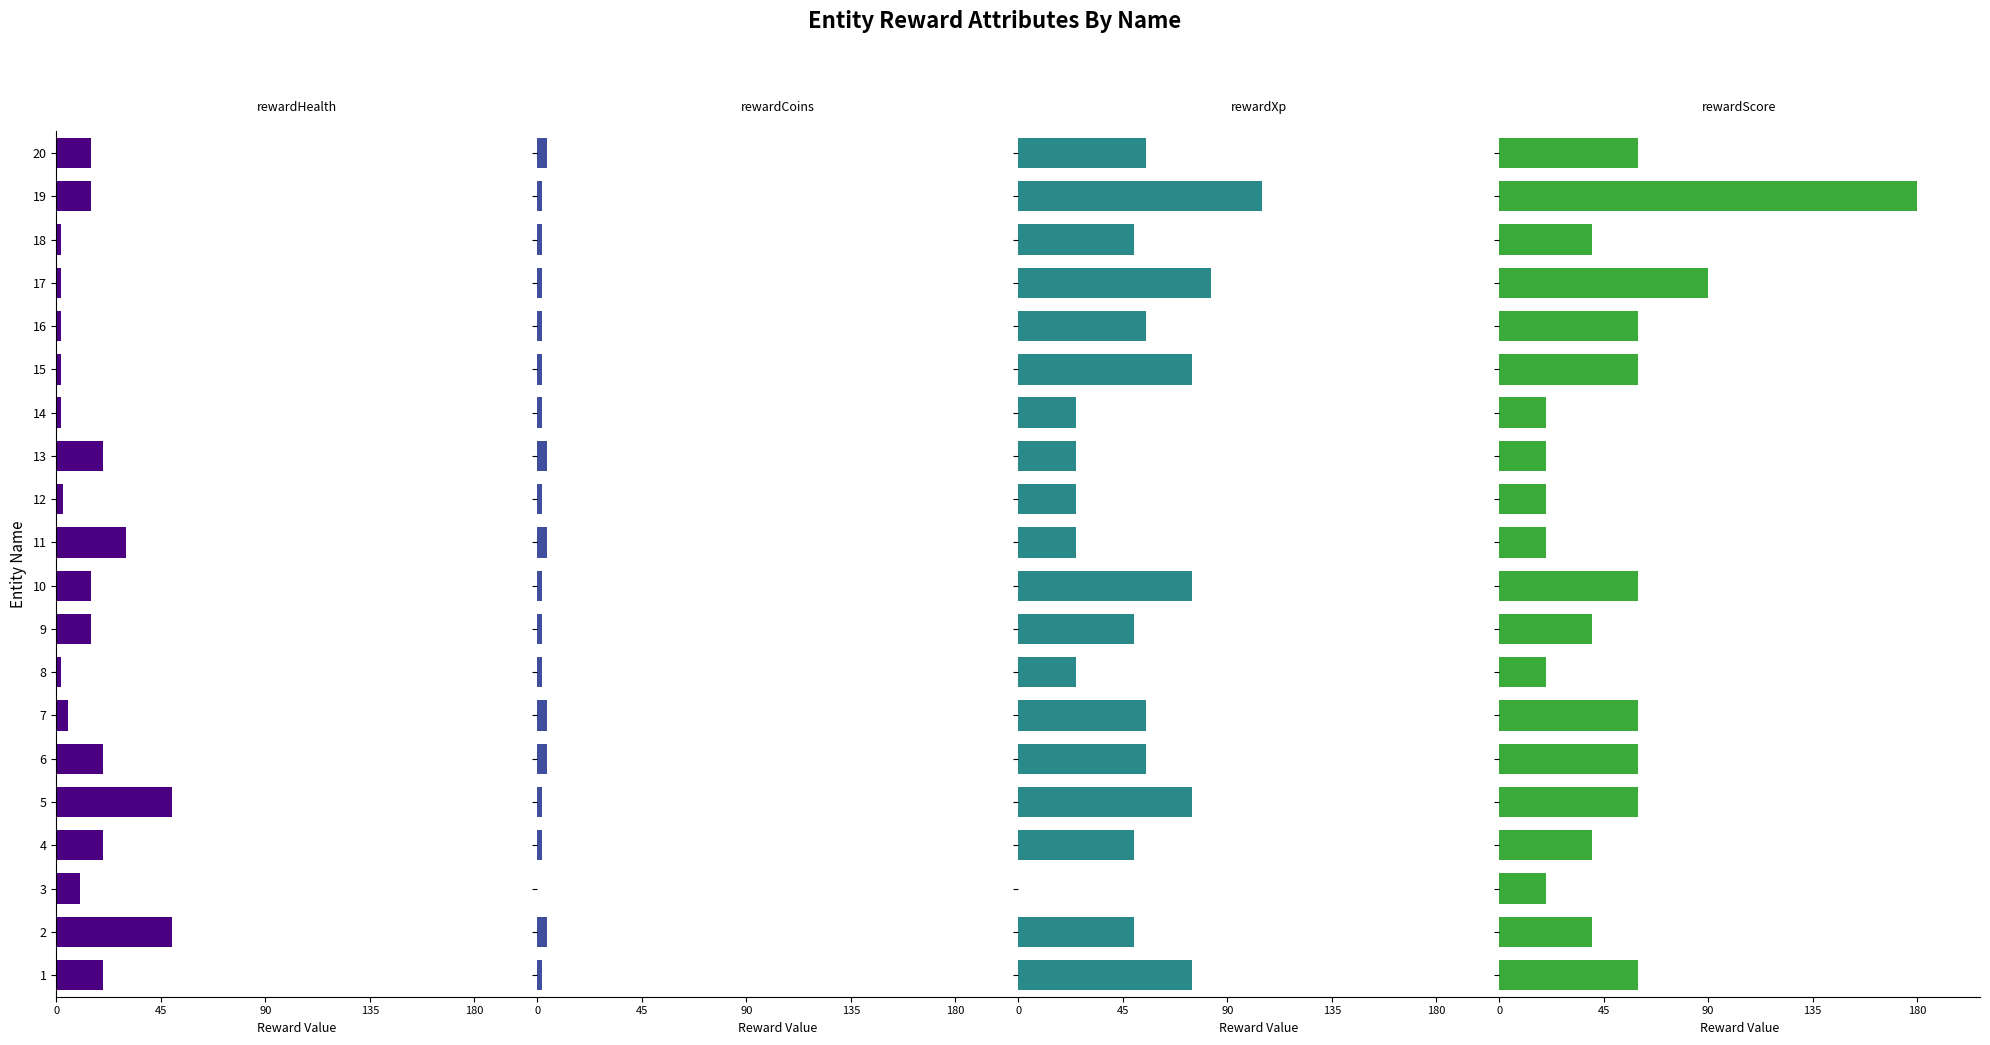

Is the value of rewardScore at 20 greater than the value of rewardHealth at 7?

Yes